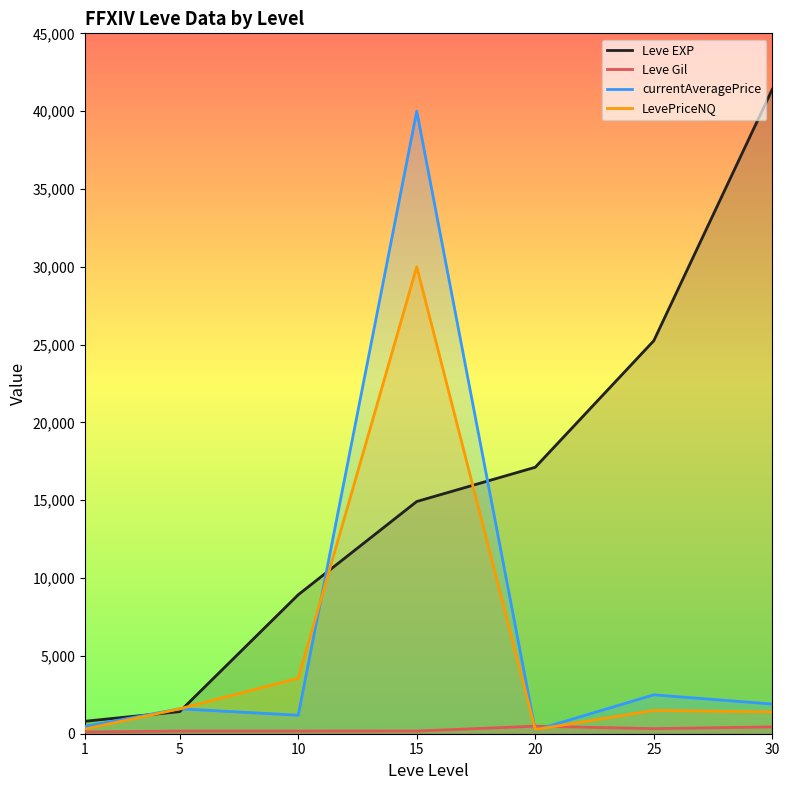

Reading left to right, list all the values displayed in this chart.

Leve EXP: 1=800.0	5=1420.0	10=8930.0	15=14920.0	20=17120.0	25=25250.0	30=41410.0
Leve Gil: 1=113.0	5=169.0	10=169.0	15=172.0	20=485.0	25=326.0	30=440.0
currentAveragePrice: 1=470.0	5=1600.0	10=1187.9	15=40000.0	20=227.9	25=2499.8	30=1906.4
LevePriceNQ: 1=300.0	5=1600.0	10=3563.7	15=30000.0	20=267.0	25=1500.0	30=1398.3